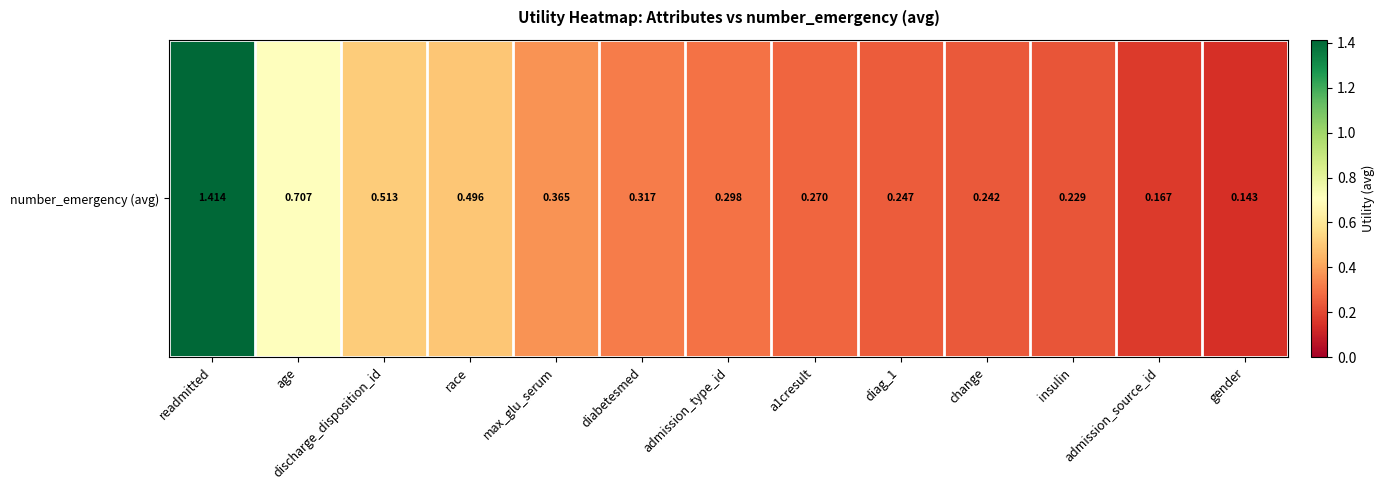

What is the average value?

0.4